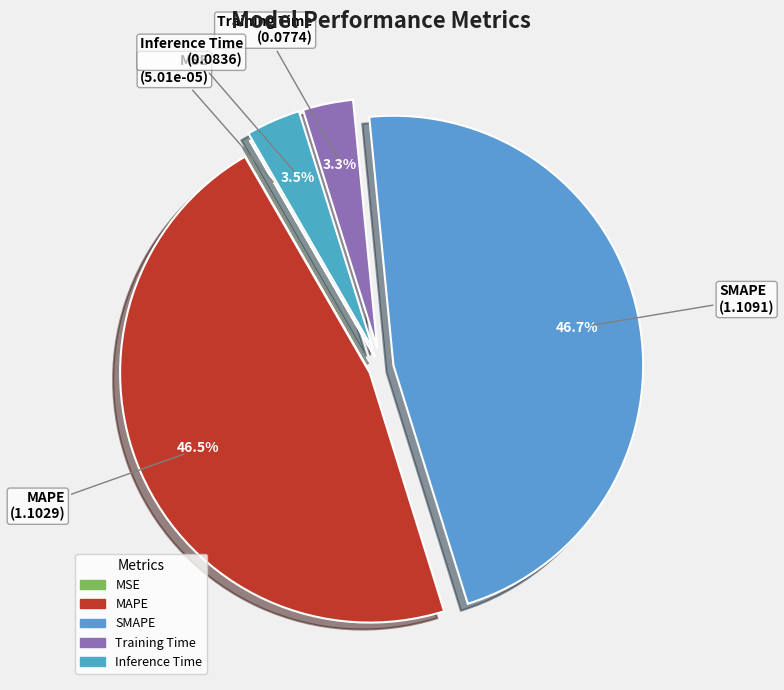

Is Inference Time the majority of the pie?

No